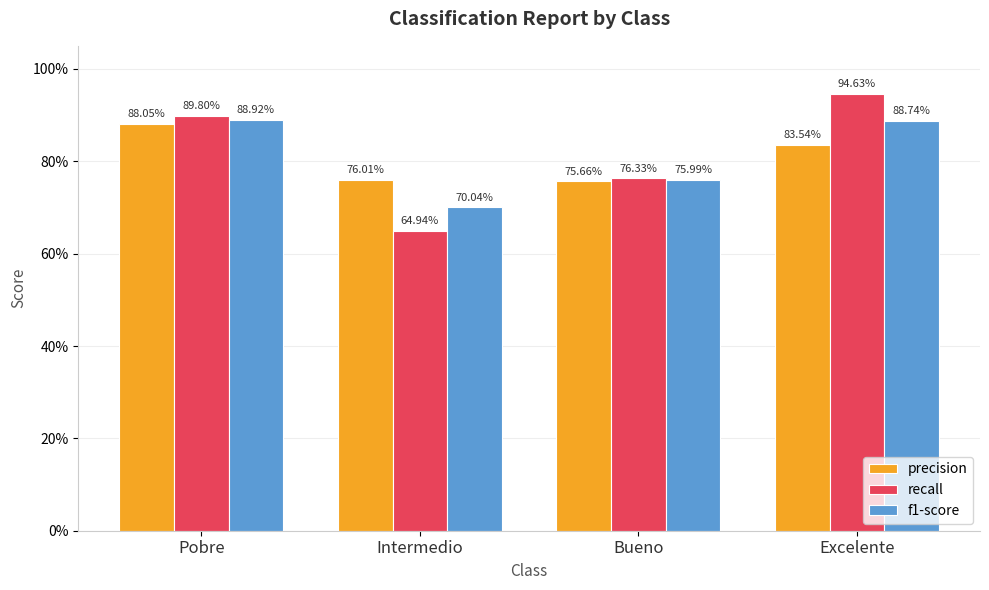

Reading right to left, extract all data points from this chart.

precision: Excelente=0.8	Bueno=0.8	Intermedio=0.8	Pobre=0.9
recall: Excelente=0.9	Bueno=0.8	Intermedio=0.6	Pobre=0.9
f1-score: Excelente=0.9	Bueno=0.8	Intermedio=0.7	Pobre=0.9